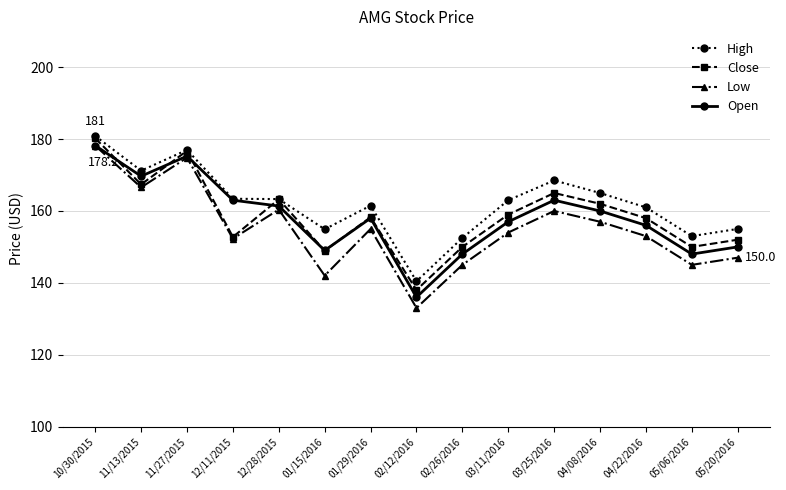

Is this an area chart (filled region under the line)?

No